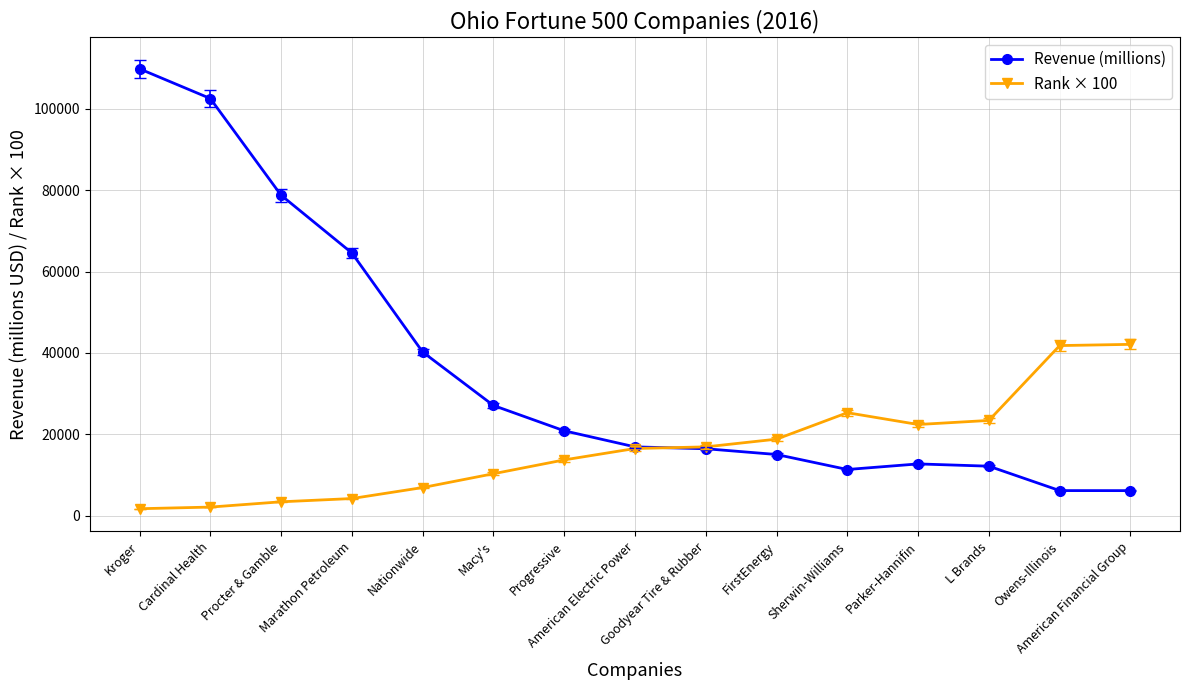

Is the value of Rank × 100 at American Electric Power greater than the value of Revenue (millions) at Owens-Illinois?

Yes